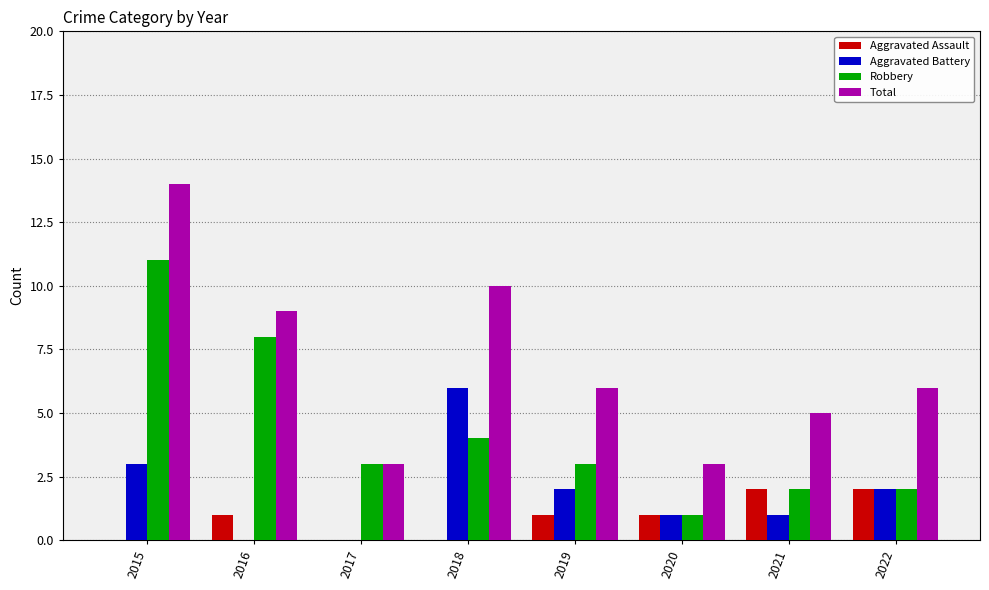

At which category does the chart reach its peak across all series?

2015